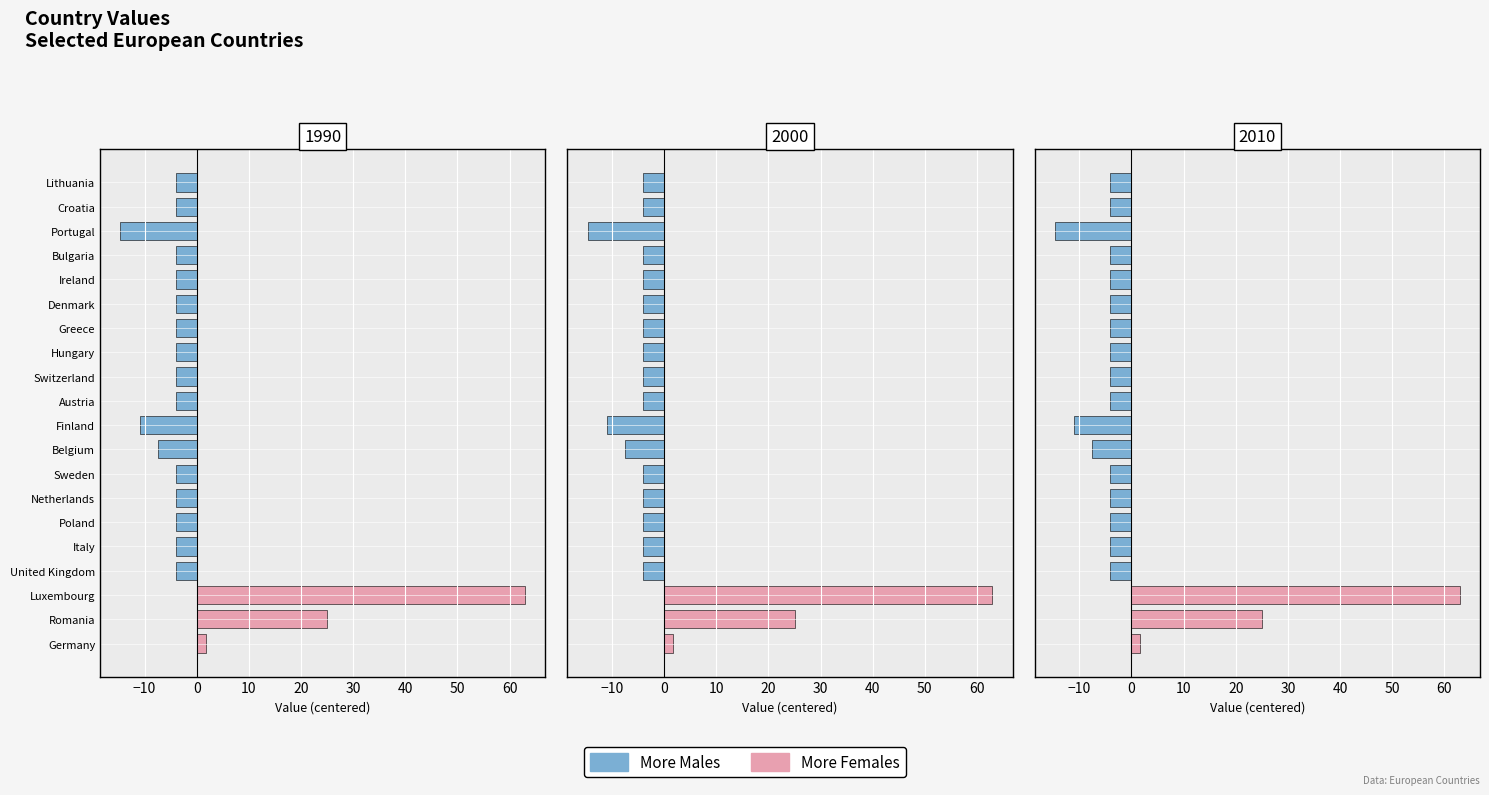

Is it true that More Males equals -2.0 at United Kingdom?

False